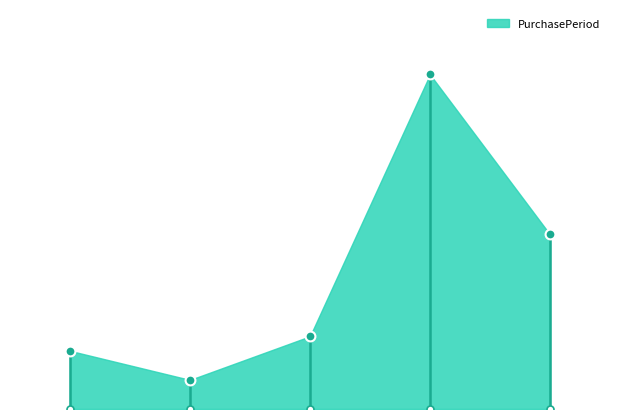

Approximately how many times larger is the value at 4 compared to 3?

0.5